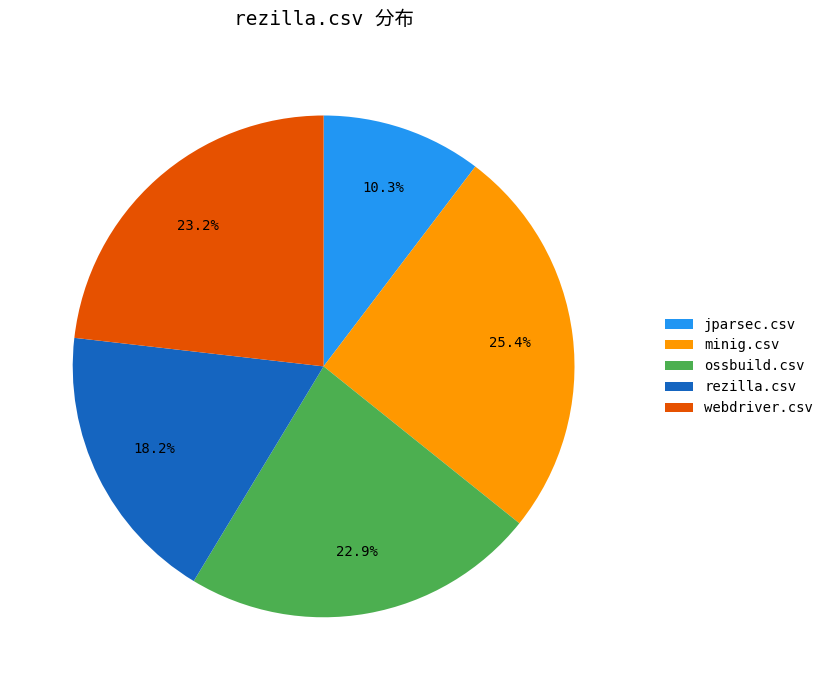

To the nearest percent, what portion does minig.csv represent?

25%